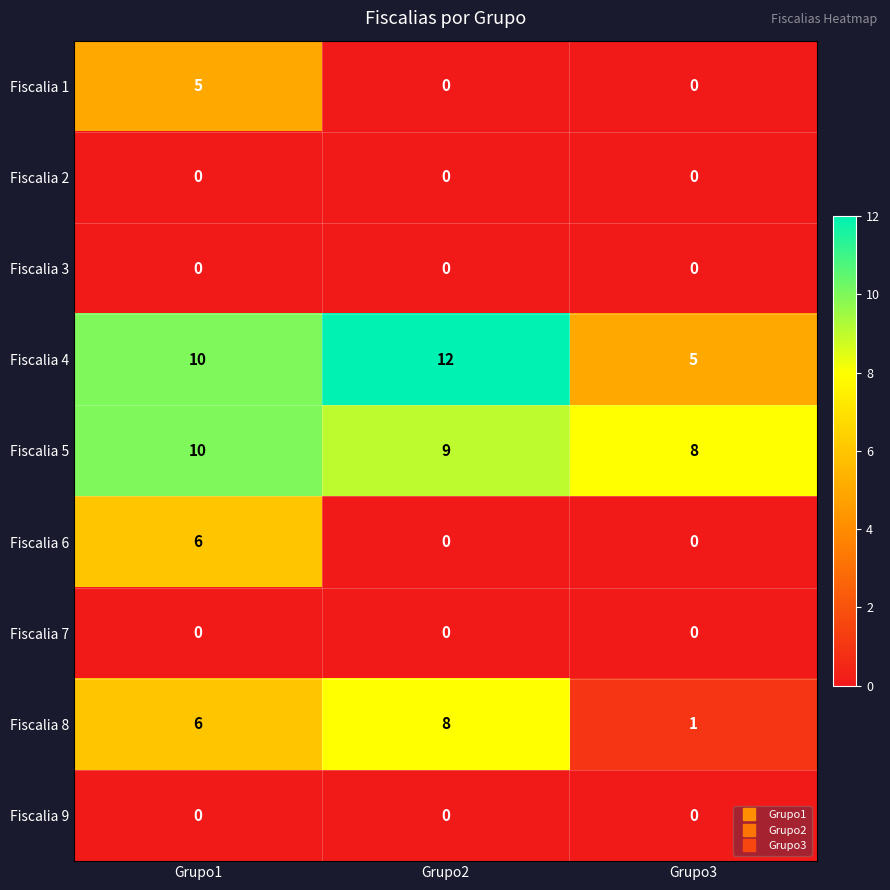

What is the difference between the second highest and minimum values in the Fiscalia 8 series?

5